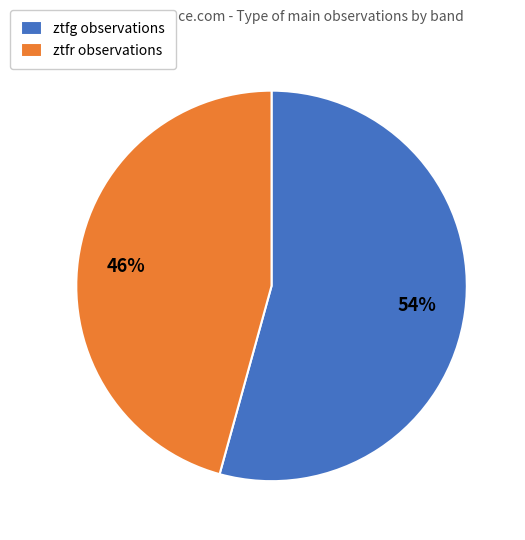

True or false: ztfr accounts for 58% of the total.

False